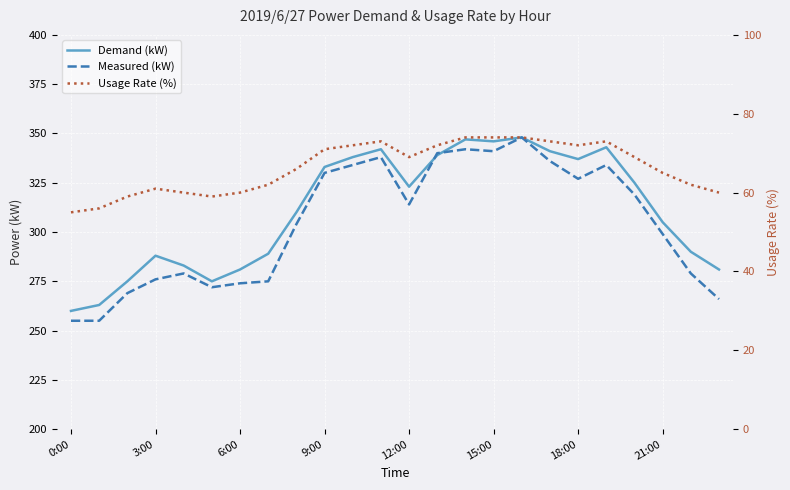

Does the chart display data point markers on the line(s)?

No